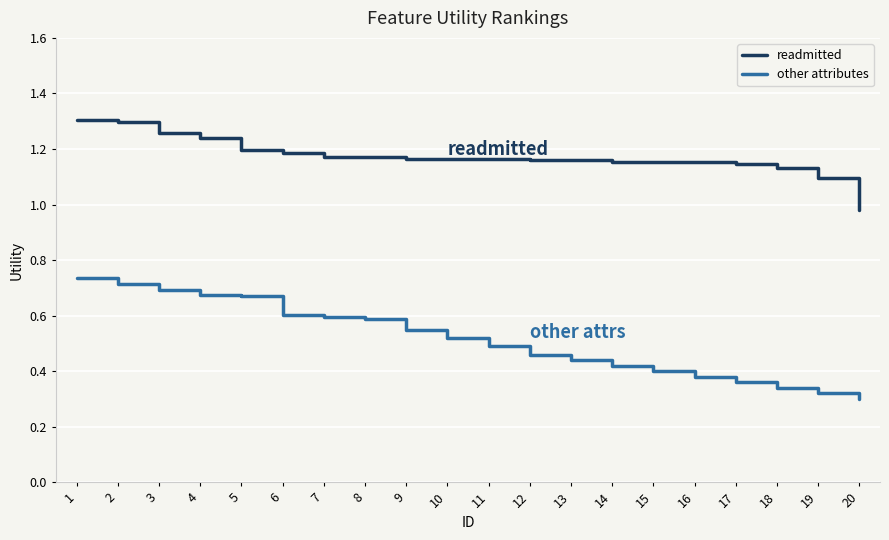

Is it true that readmitted equals 1.2 at 10?

True